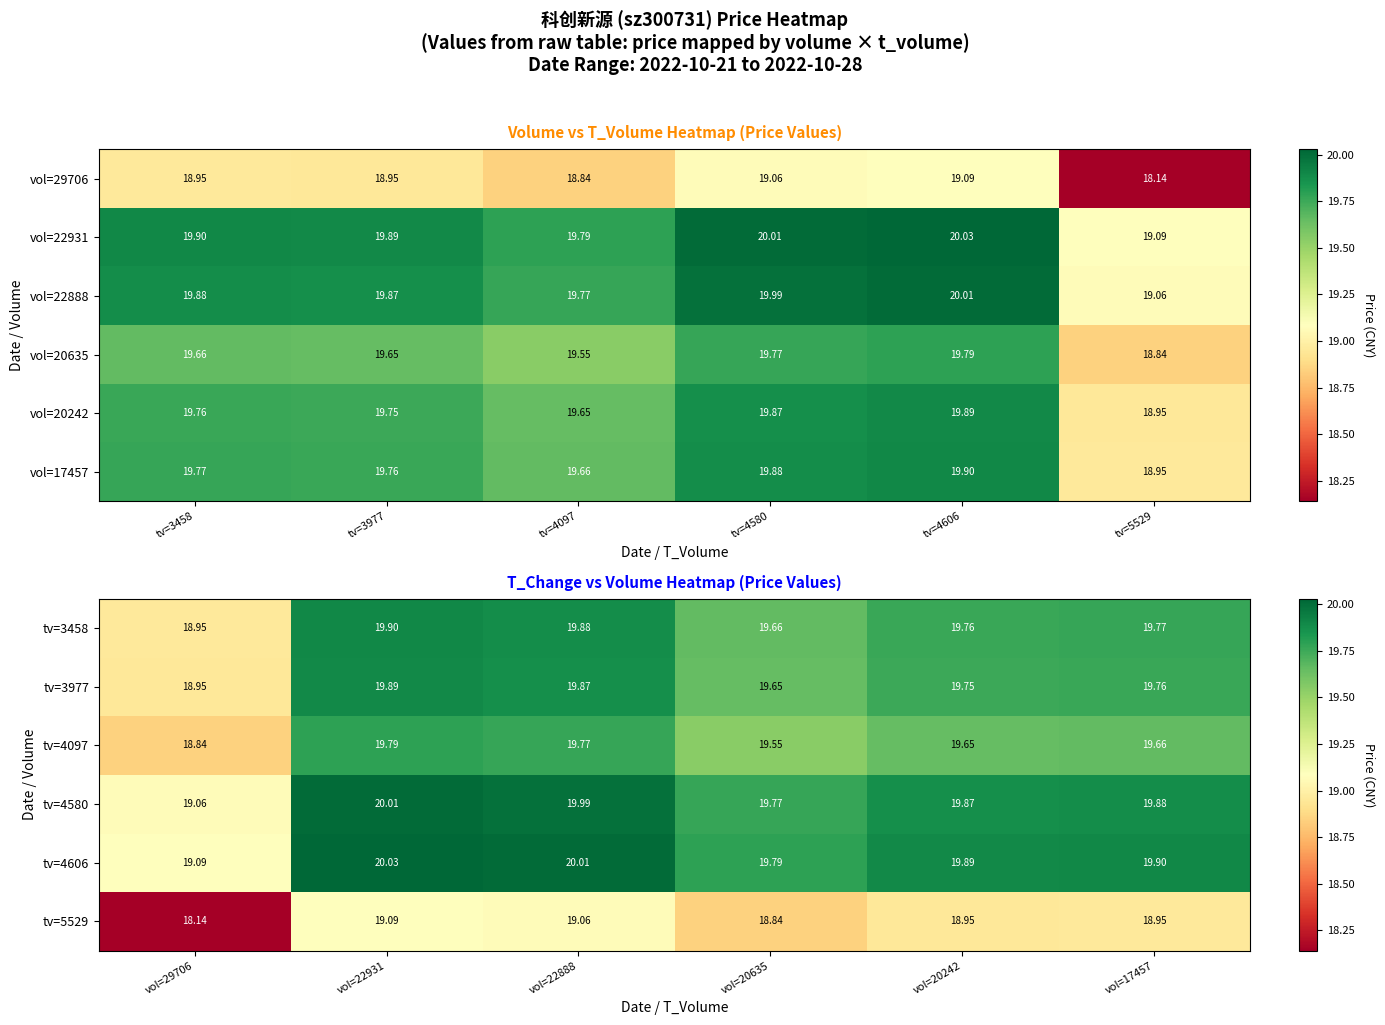

The value of tv=4097 at vol=22931 is 5.2. True or false?

False